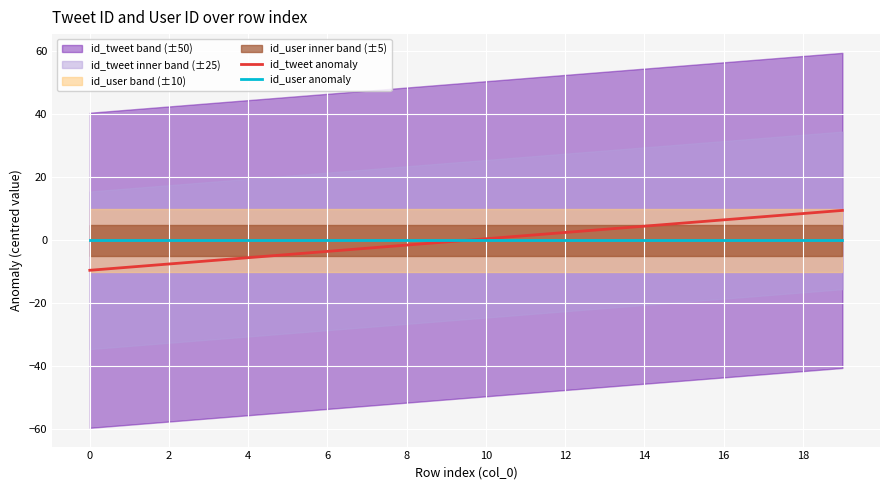

At 13, list the series in order from largest to smallest.

id_tweet anomaly, id_user anomaly